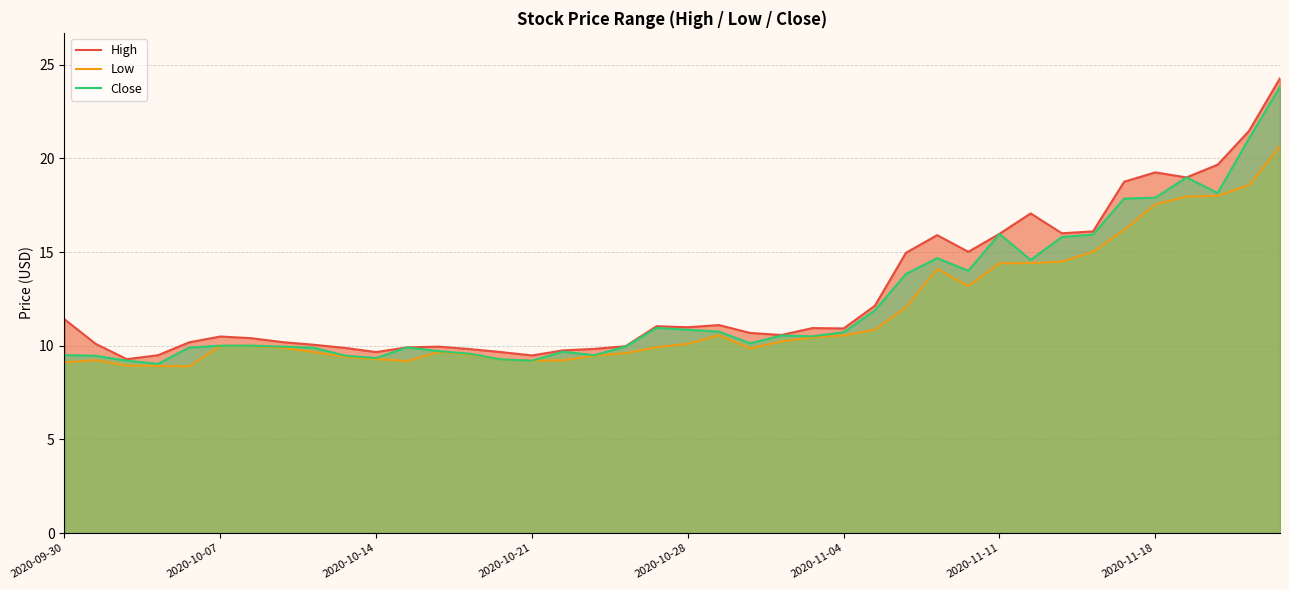

The value of Close at 2020-10-21 is 9.2. True or false?

True